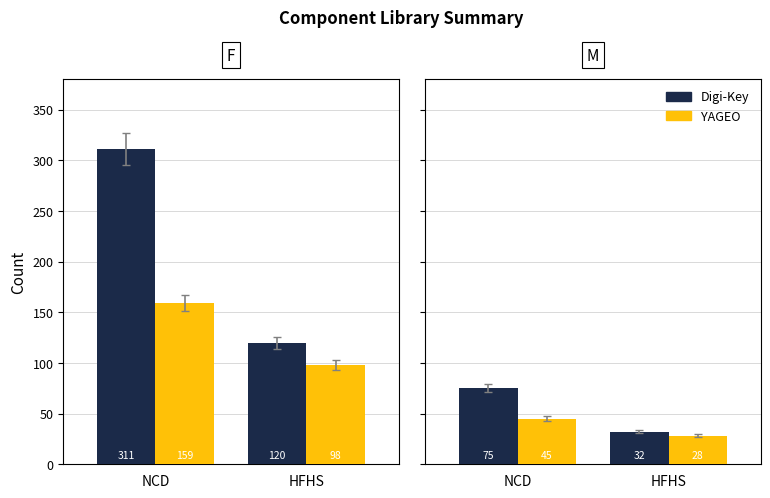

What are all the series names shown in the legend?

Digi-Key, YAGEO